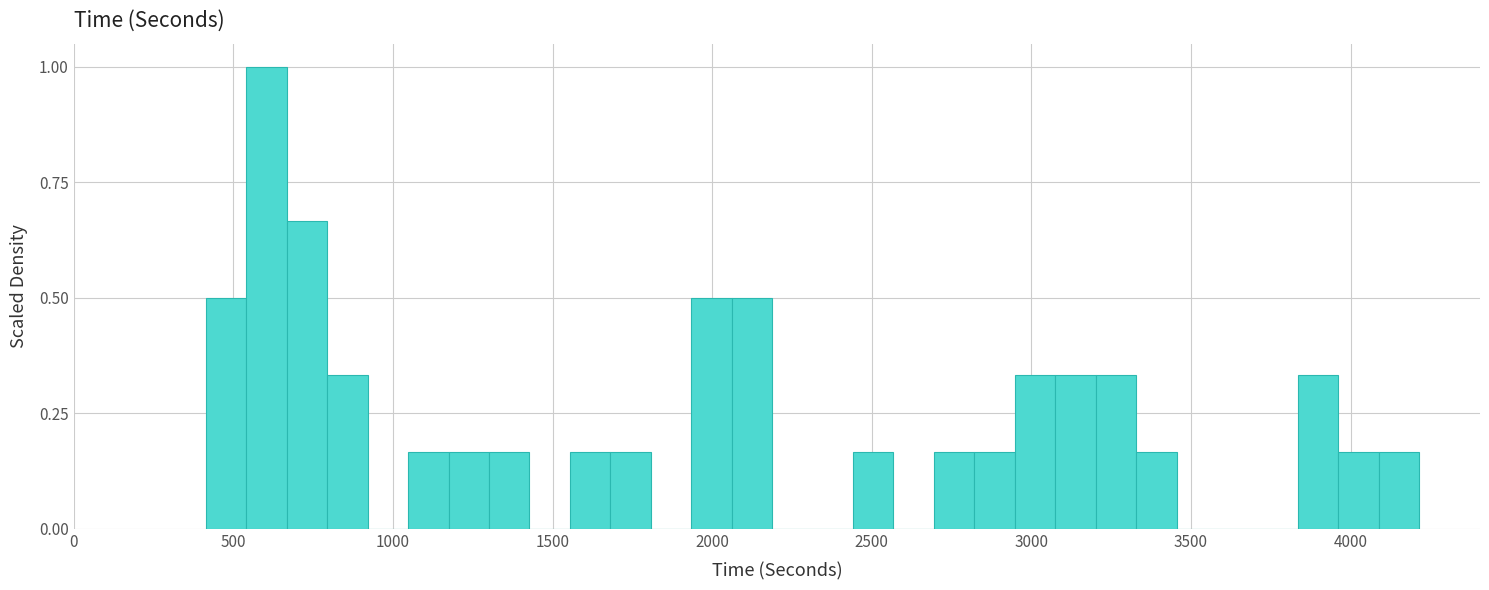

Around what value on the x-axis is the tallest bar? Give the approximate position of its centre, as read against the axis.

600